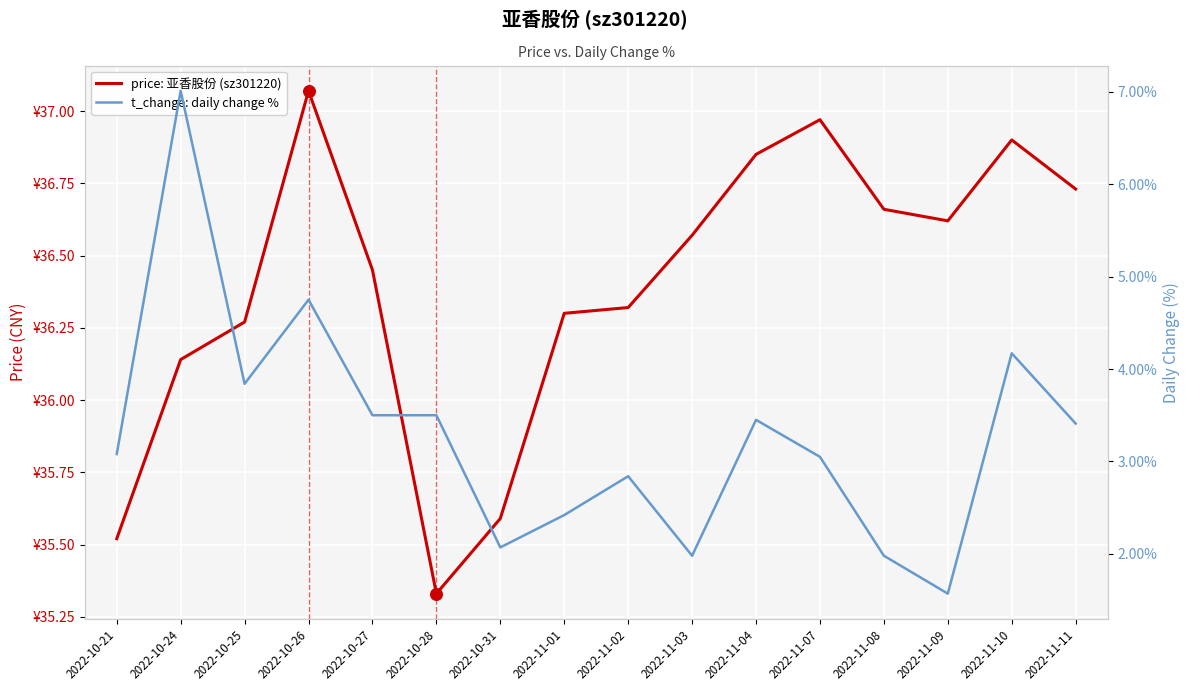

At which category is the sum across all series the highest?

2022-10-24